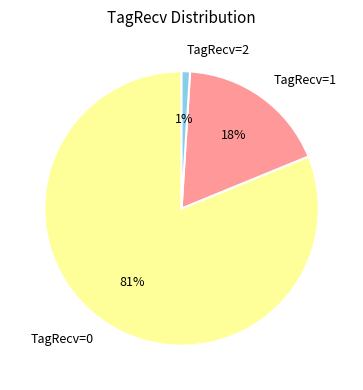

To the nearest percent, what percentage of the pie is TagRecv=1?

18%